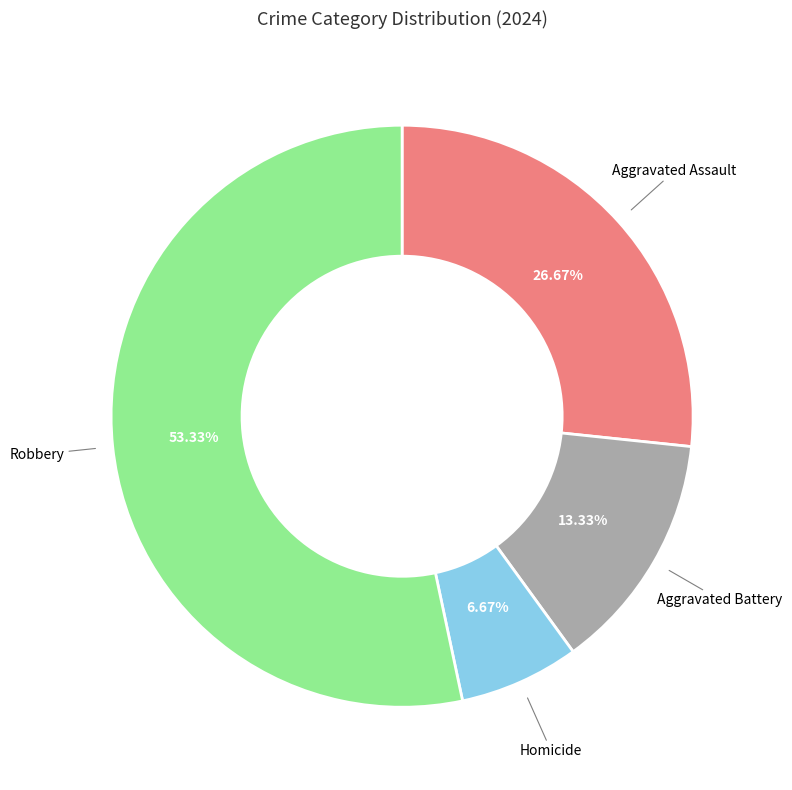

Is there any slice that represents more than half of the pie?

Yes